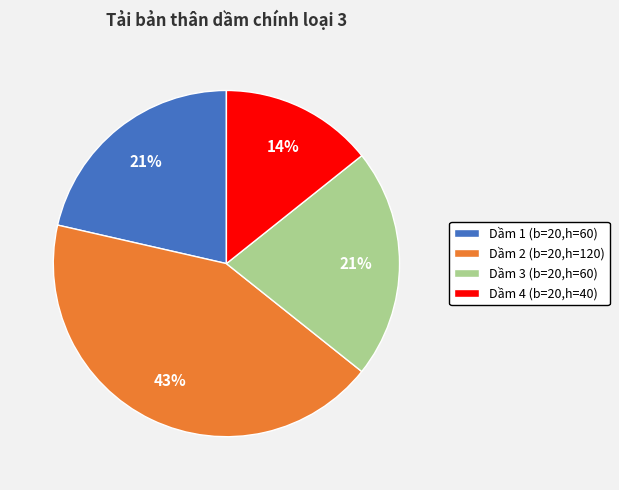

How many segments does this pie chart have?

4